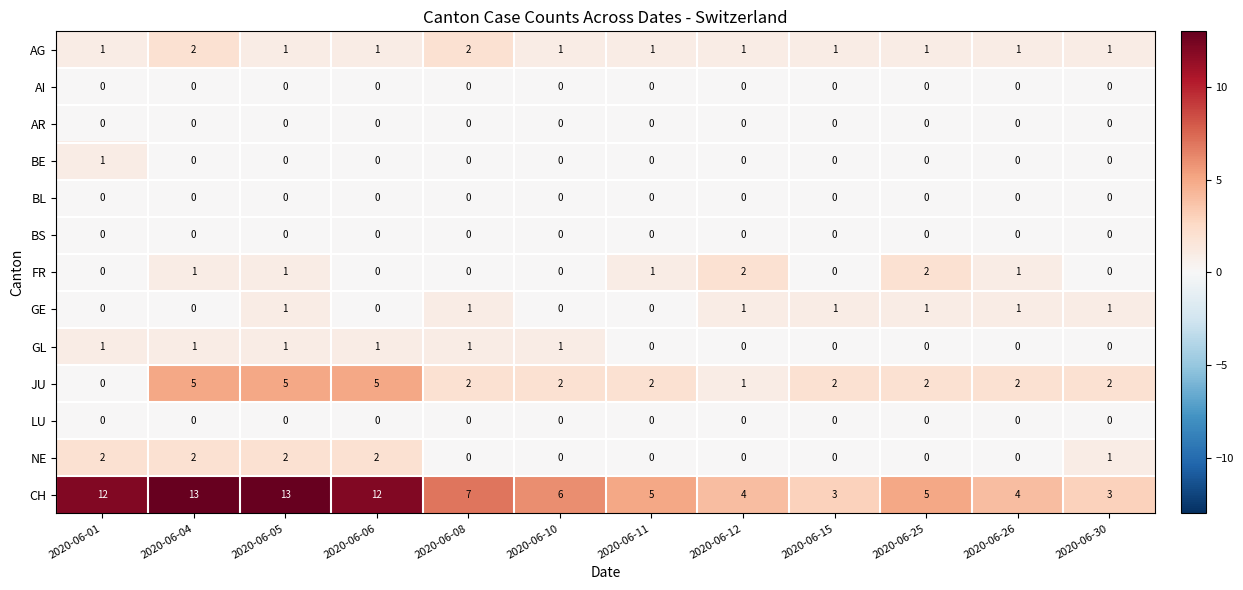

What is the greatest value displayed?

13